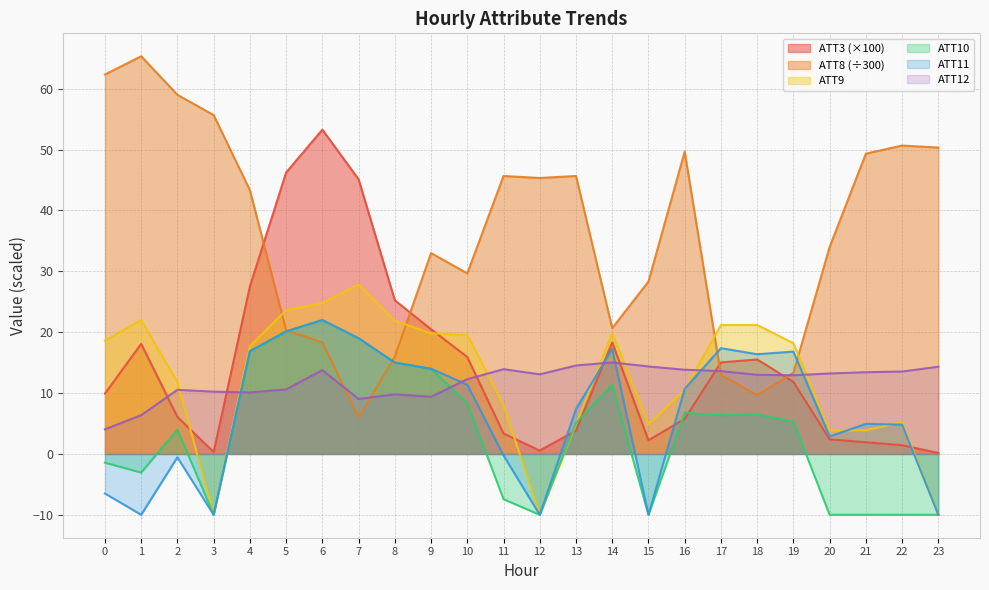

Reading left to right, transcribe all the data shown in this chart.

ATT3: 0=9.9	1=18.1	2=6.1	3=0.3	4=27.5	5=46.2	6=53.3	7=45.1	8=25.2	9=20.5	10=15.9	11=3.4	12=0.6	13=3.8	14=18.3	15=2.2	16=5.8	17=15.0	18=15.5	19=11.8	20=2.4	21=1.9	22=1.4	23=0.2
ATT8: 0=62.3	1=65.3	2=59.0	3=55.7	4=43.3	5=20.3	6=18.3	7=6.0	8=16.0	9=33.0	10=29.7	11=45.7	12=45.3	13=45.7	14=20.7	15=28.3	16=49.7	17=13.0	18=9.7	19=13.3	20=34.0	21=49.3	22=50.7	23=50.3
ATT9: 0=18.6	1=22.0	2=11.8	3=-10.0	4=17.7	5=23.6	6=24.8	7=27.9	8=21.9	9=19.8	10=19.6	11=8.1	12=-10.0	13=4.9	14=19.9	15=4.9	16=10.6	17=21.2	18=21.2	19=18.2	20=3.8	21=3.9	22=5.2	23=-10.0
ATT10: 0=-1.4	1=-3.1	2=4.0	3=-10.0	4=16.9	5=20.1	6=22.0	7=19.0	8=15.0	9=14.0	10=8.3	11=-7.4	12=-10.0	13=5.1	14=11.4	15=-10.0	16=6.8	17=6.4	18=6.5	19=5.3	20=-10.0	21=-10.0	22=-10.0	23=-10.0
ATT11: 0=-6.5	1=-10.0	2=-0.6	3=-10.0	4=16.9	5=20.1	6=22.0	7=19.0	8=15.0	9=14.0	10=11.4	11=-0.2	12=-10.0	13=7.4	14=17.2	15=-10.0	16=10.7	17=17.4	18=16.4	19=16.8	20=2.9	21=4.9	22=4.8	23=-10.0
ATT12: 0=4.1	1=6.4	2=10.5	3=10.2	4=10.1	5=10.6	6=13.8	7=9.0	8=9.8	9=9.4	10=12.3	11=13.9	12=13.1	13=14.5	14=15.0	15=14.4	16=13.8	17=13.6	18=13.0	19=12.9	20=13.2	21=13.4	22=13.5	23=14.3